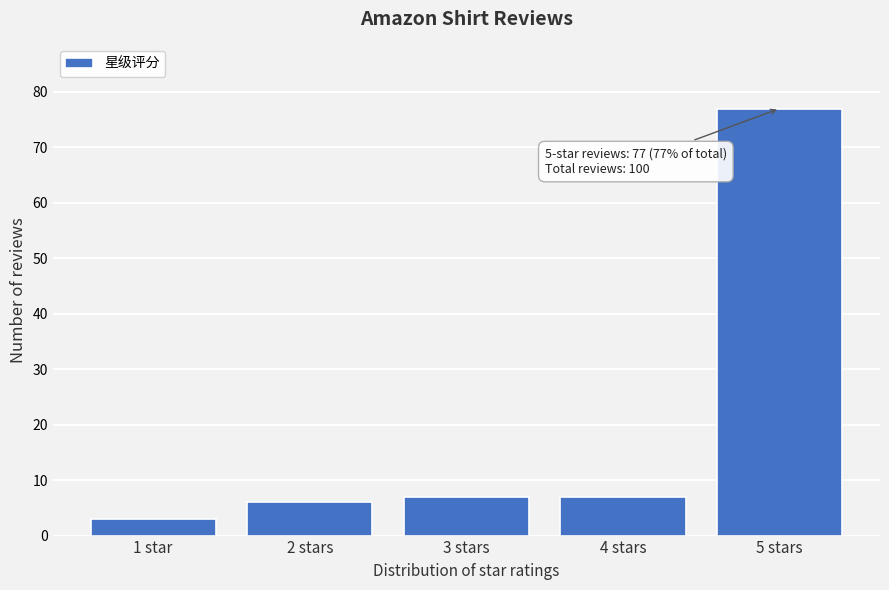

Reading left to right, transcribe all the data shown in this chart.

3	6	7	7	77